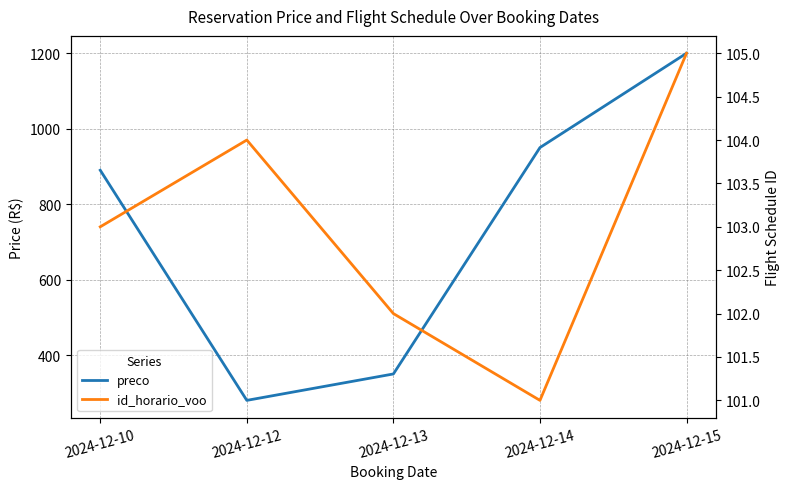

How many data points in id_horario_voo are above 103?

2